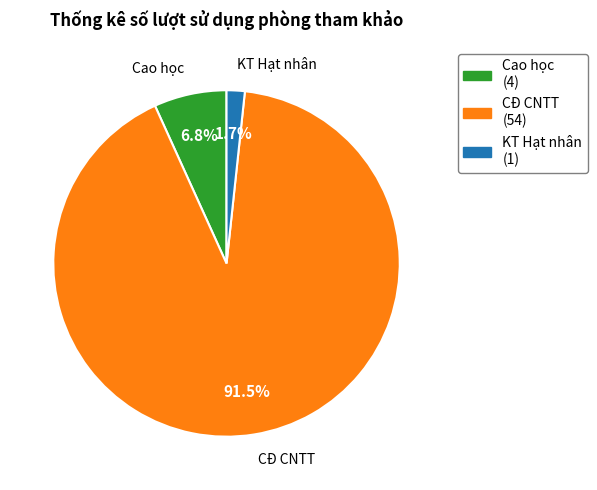

What is the total percentage of KT Hạt nhân and CĐ CNTT?

93.2%